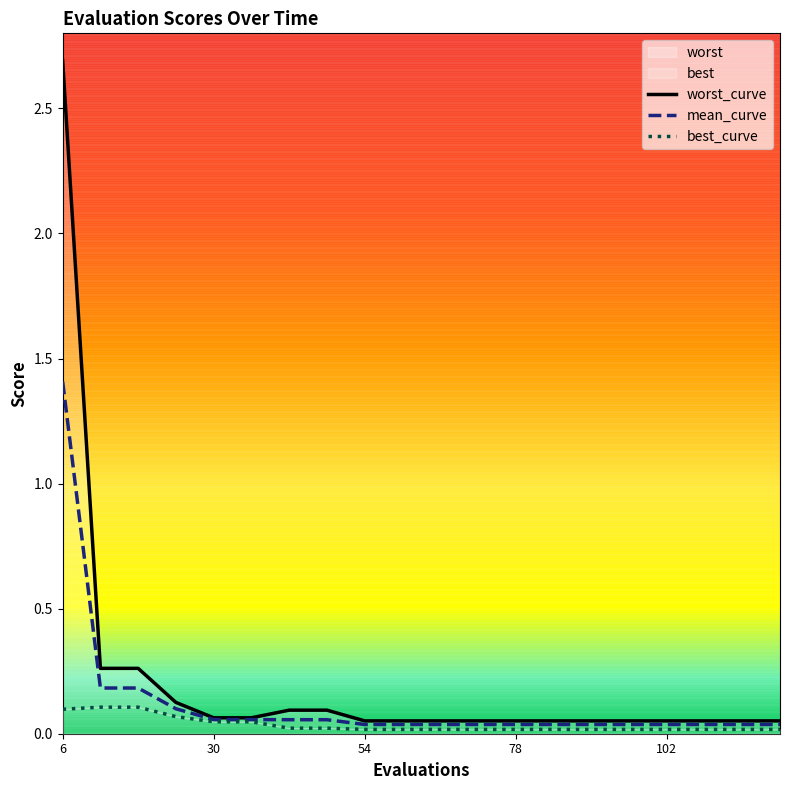

What is the minimum value for worst_curve?

0.1